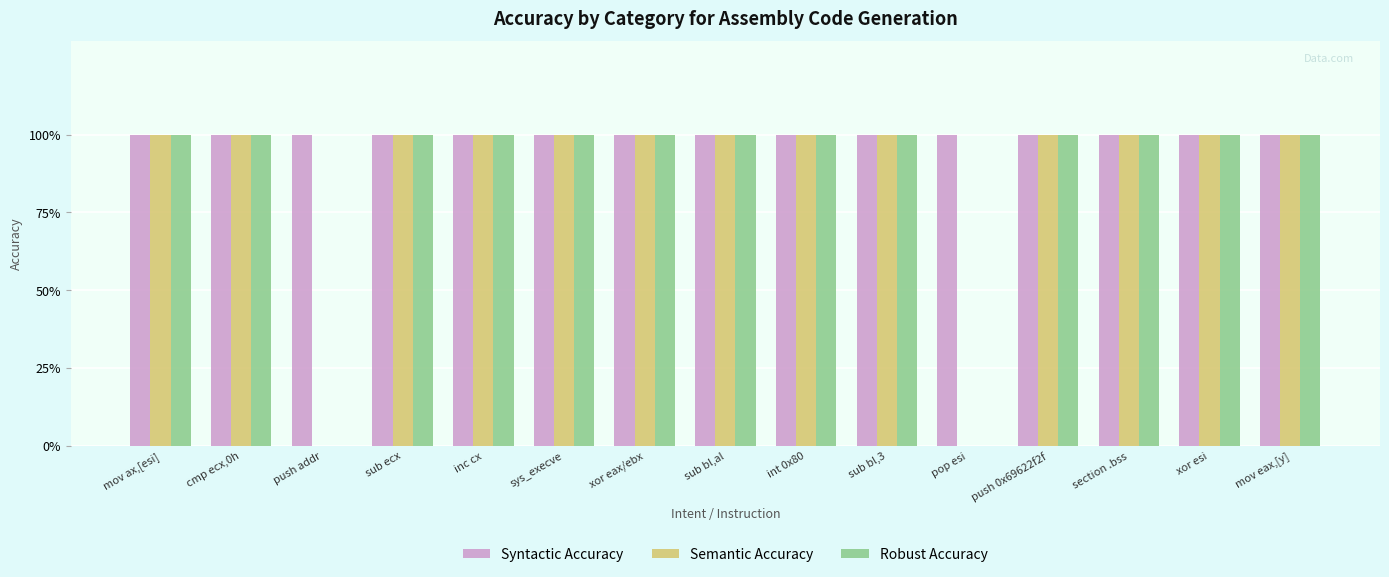

What is the label of the 11th bar from the left?

pop esi